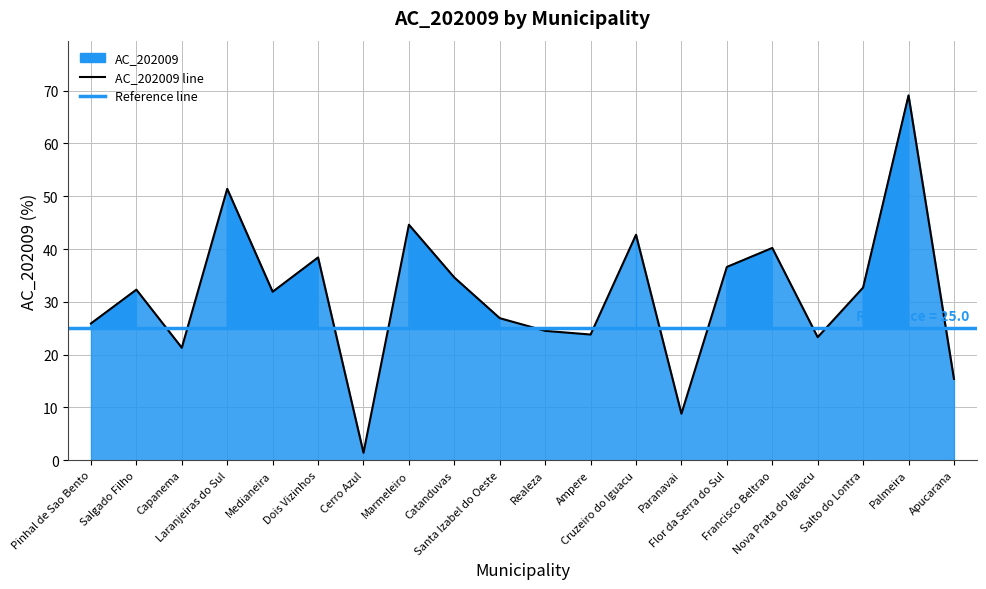

Count the number of values greater than 32.

10